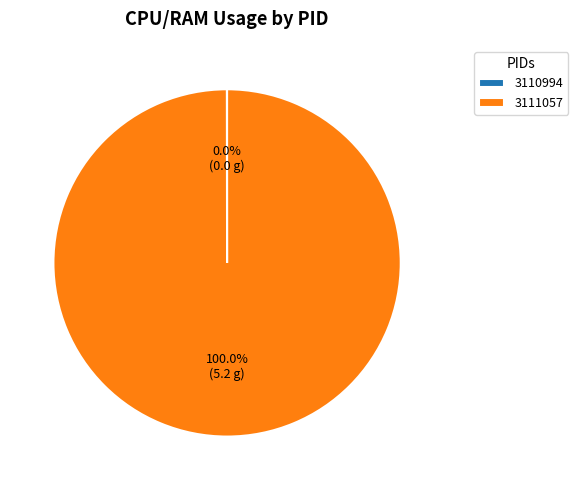

Is there any slice that represents more than half of the pie?

Yes